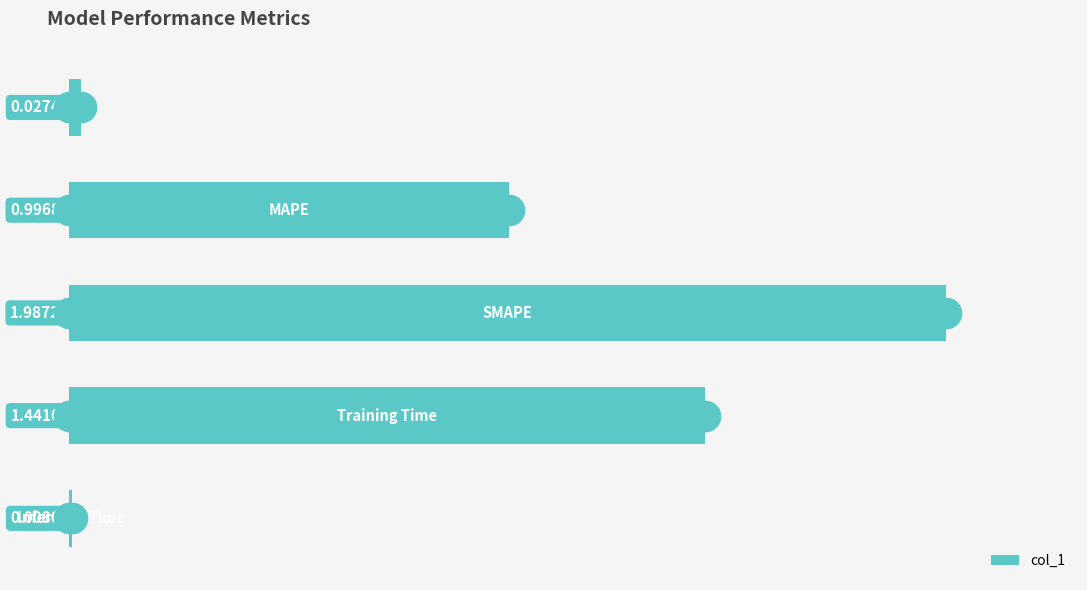

What is the sum of all values?

4.5